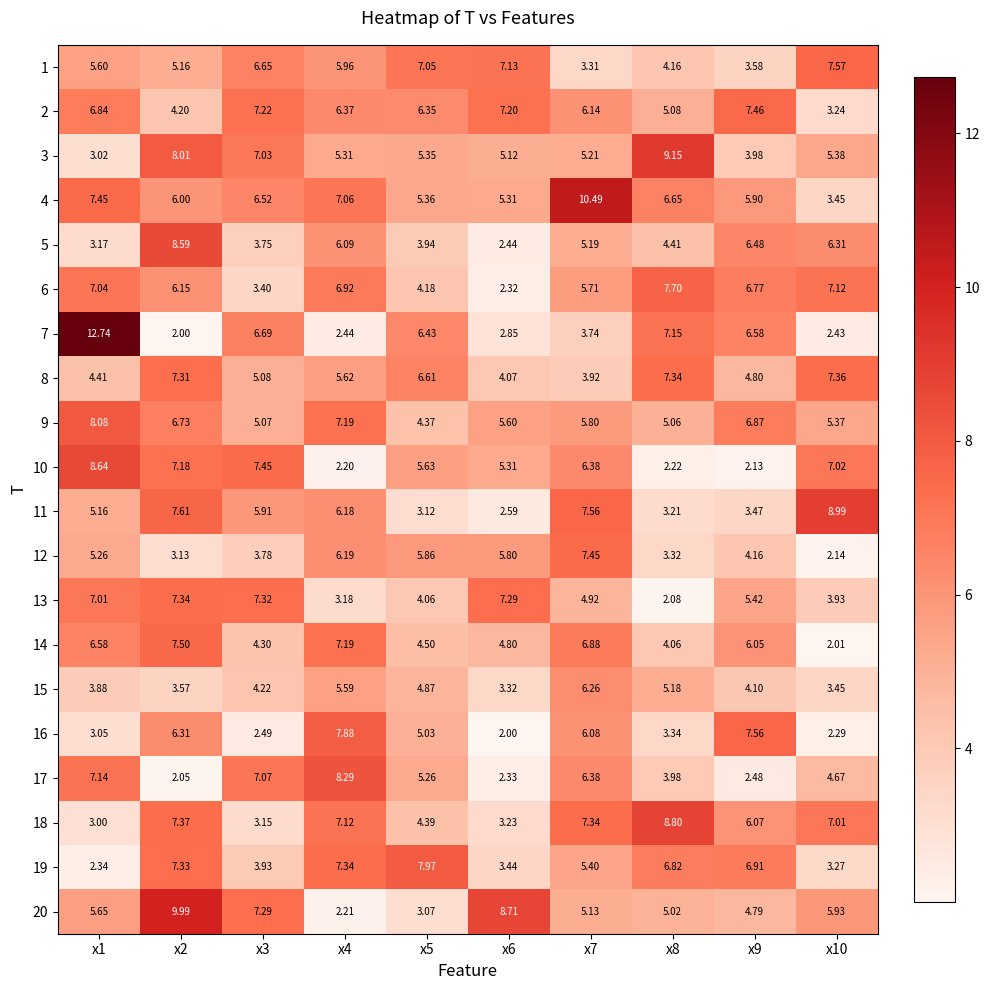

How many data points does each series have?

10